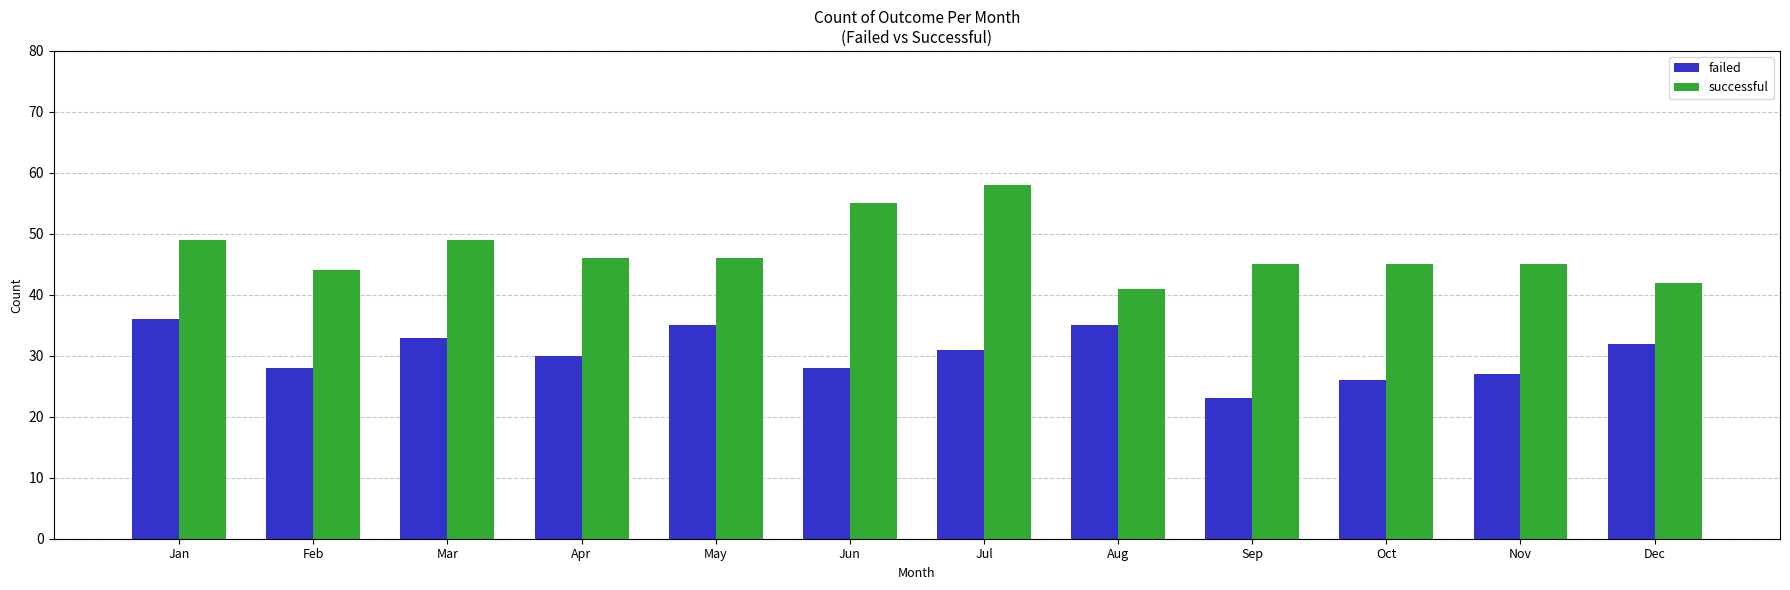

True or false: failed has a value of 48 at May.

False